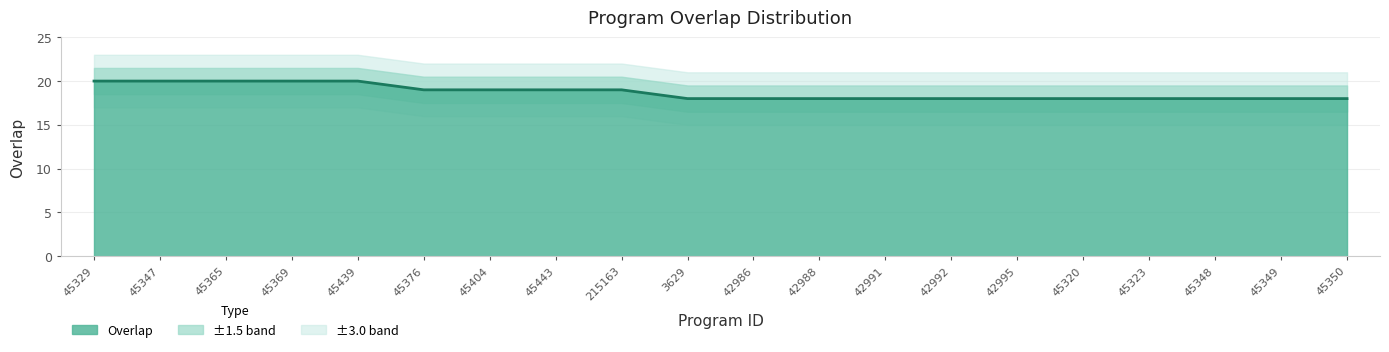

Rank the categories by value from lowest to highest.

3629, 42986, 42988, 42991, 42992, 42995, 45320, 45323, 45348, 45349, 45350, 45376, 45404, 45443, 215163, 45329, 45347, 45365, 45369, 45439